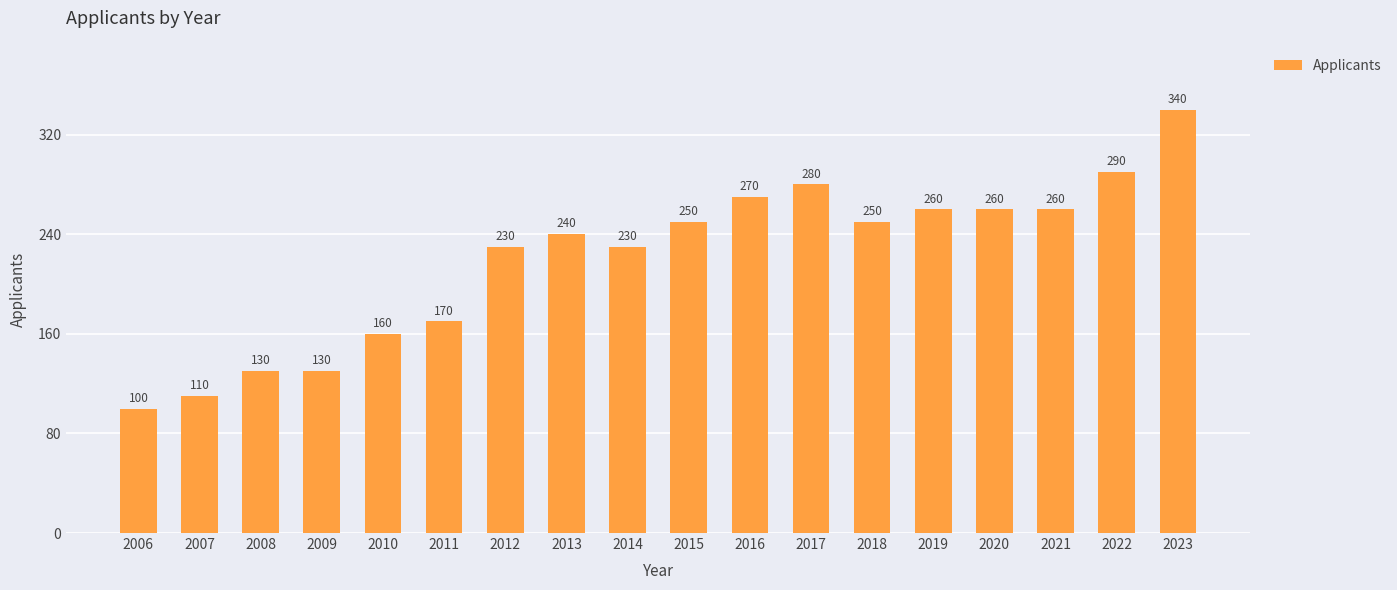

The value at 2021 is 149. True or false?

False